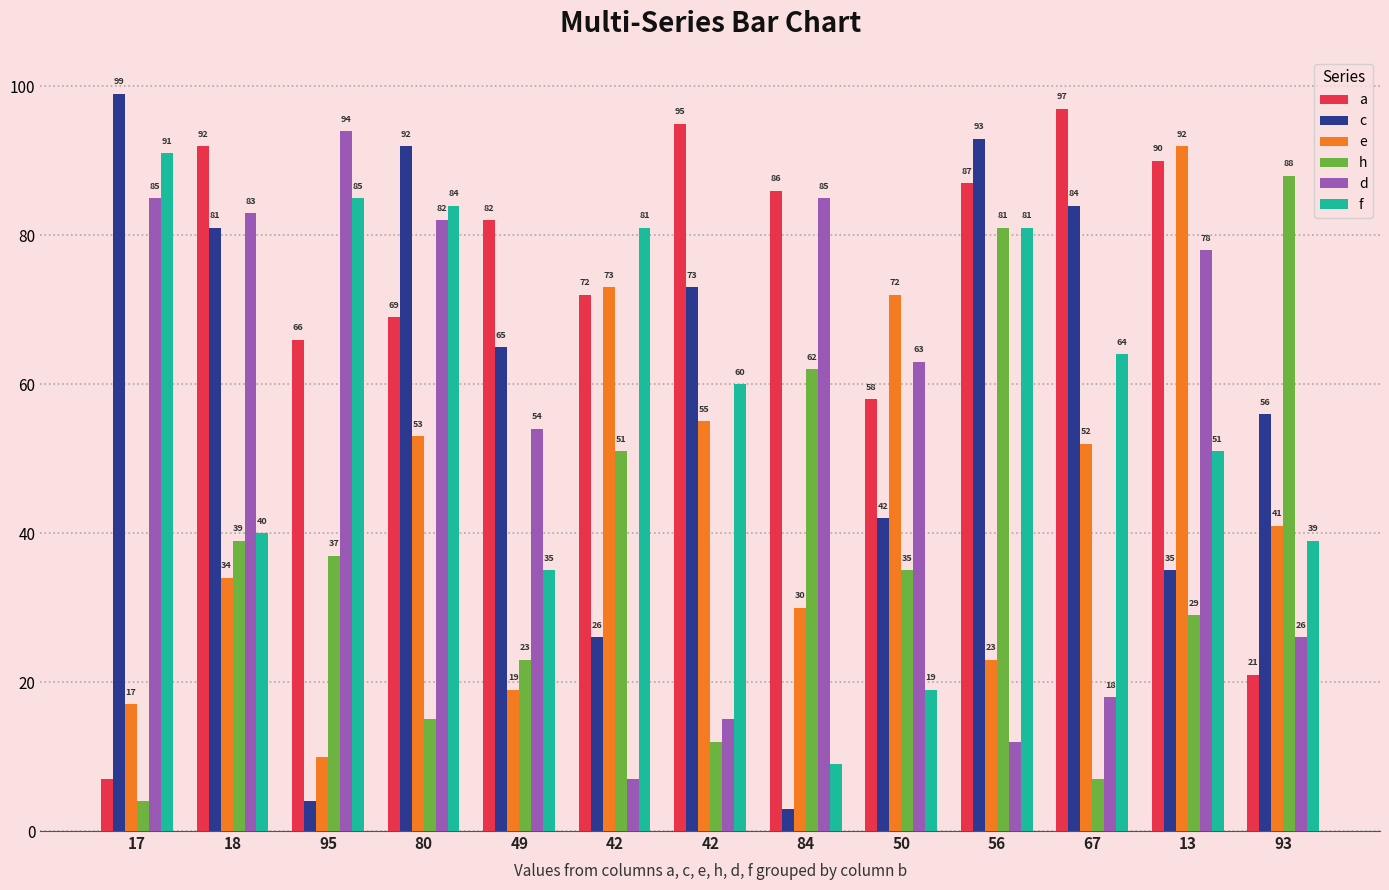

How many bars are there in total?

78